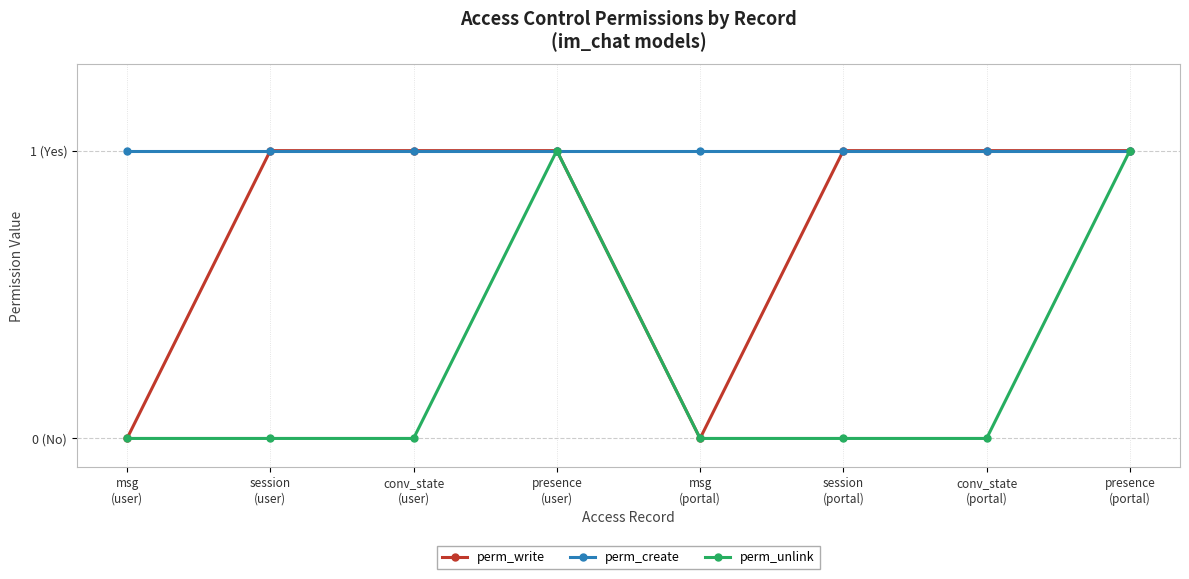

Is this an area chart (filled region under the line)?

No